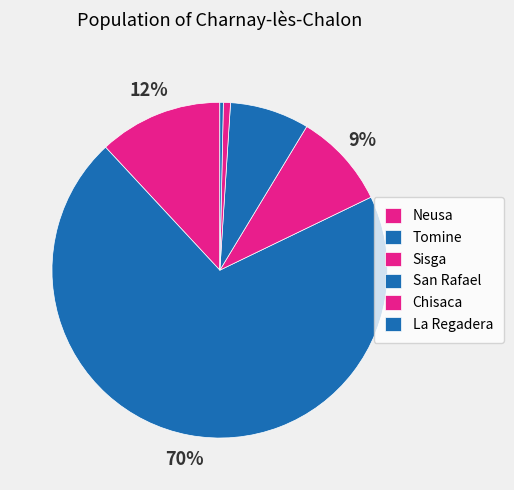

How many segments does this pie chart have?

6